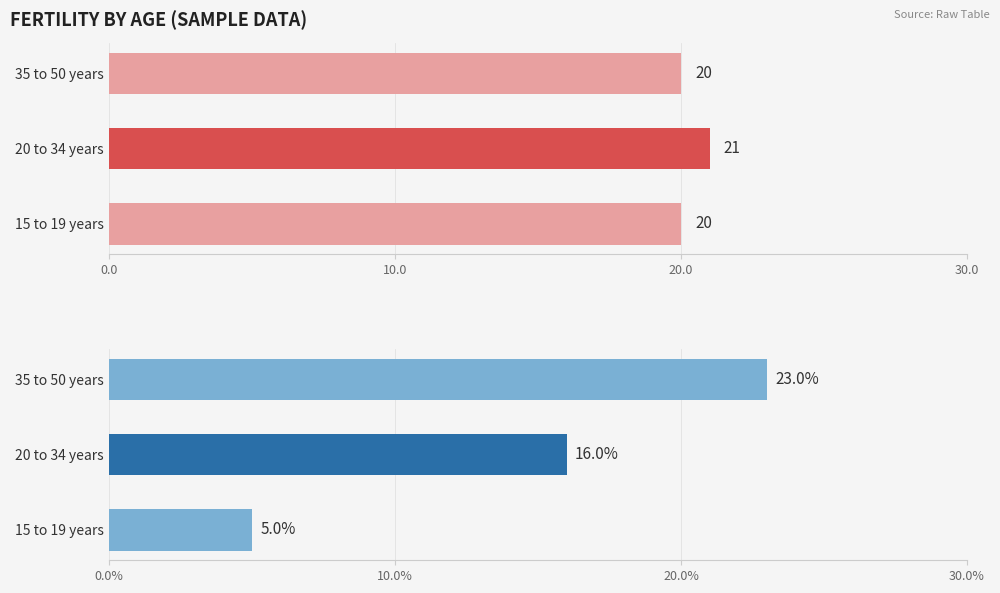

Count the Count values in the range 20 to 21.

3